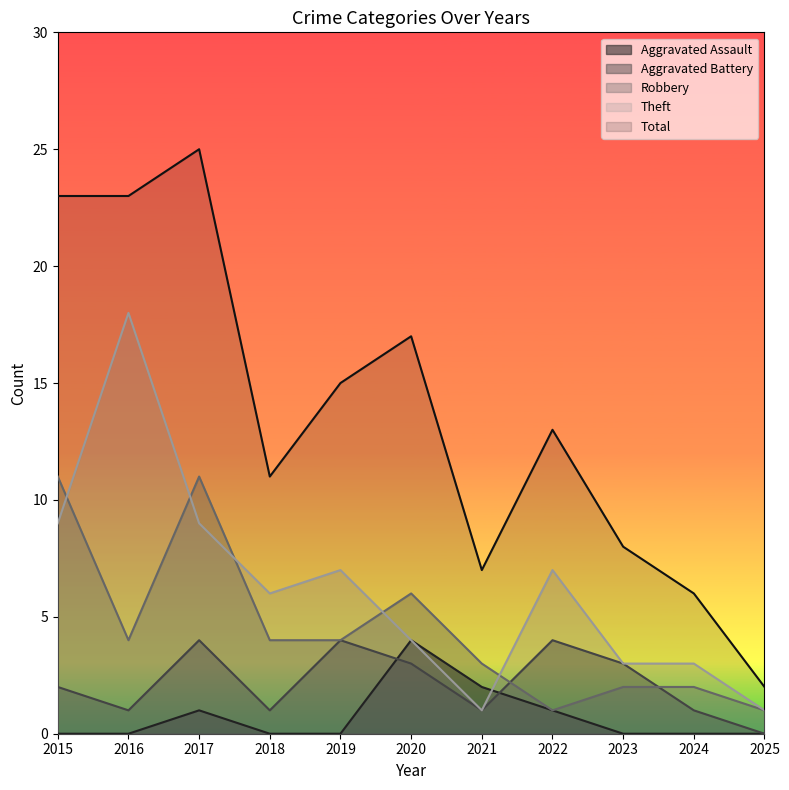

Which has a higher value, 2024 or 2022?

2022